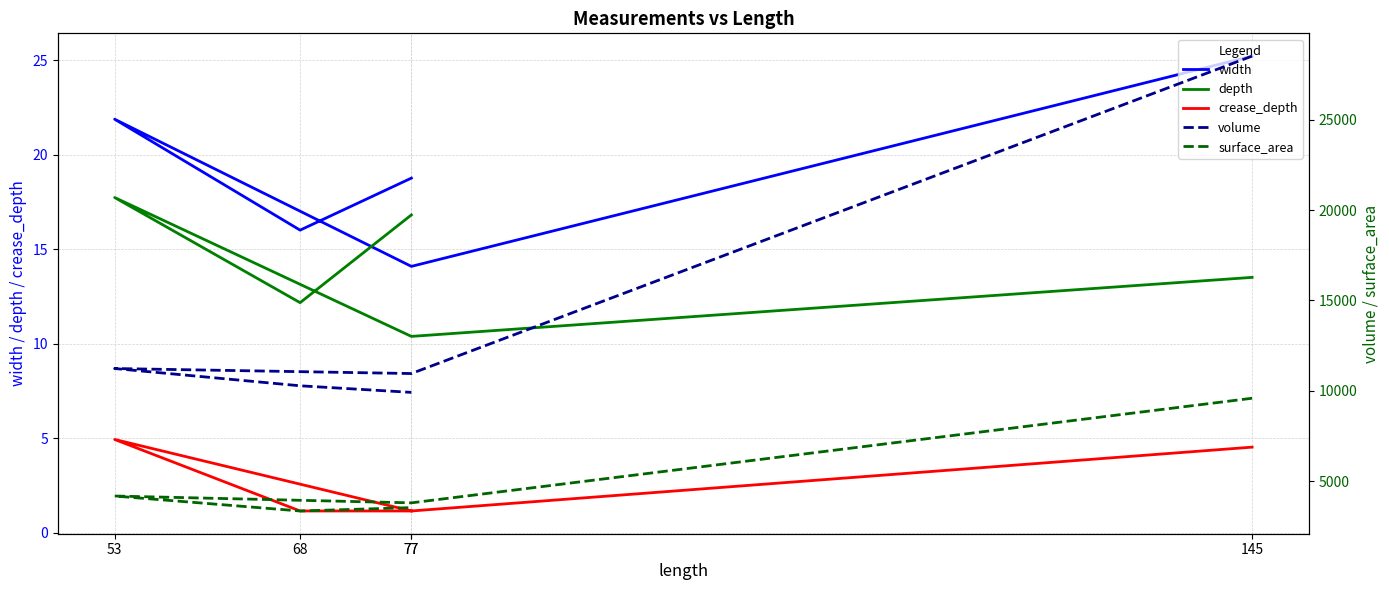

True or false: crease_depth and volume cross at least once.

False